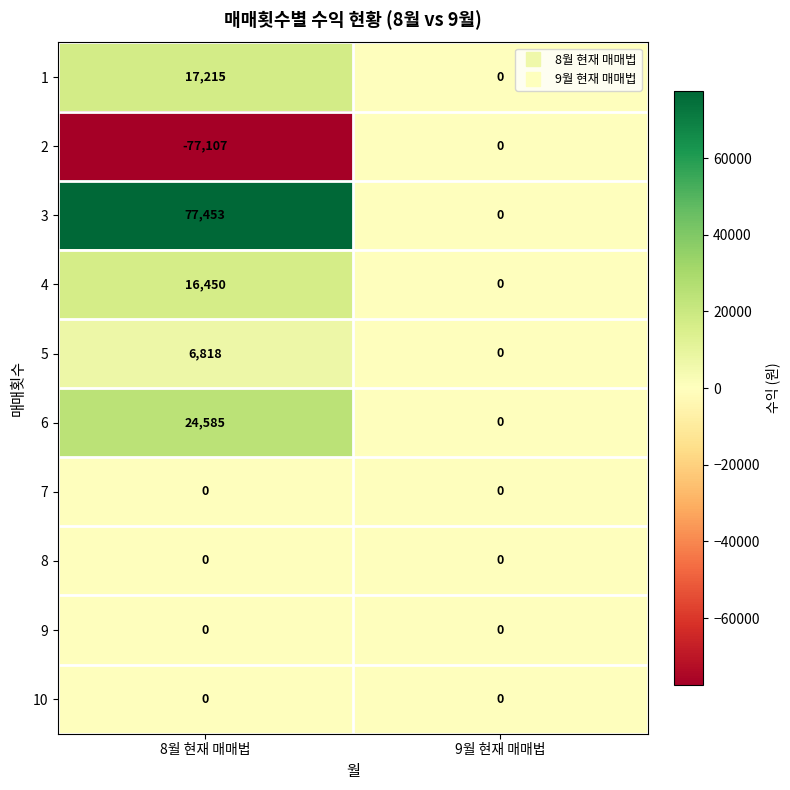

Rank the categories by 3 value from highest to lowest.

8월 현재 매매법, 9월 현재 매매법